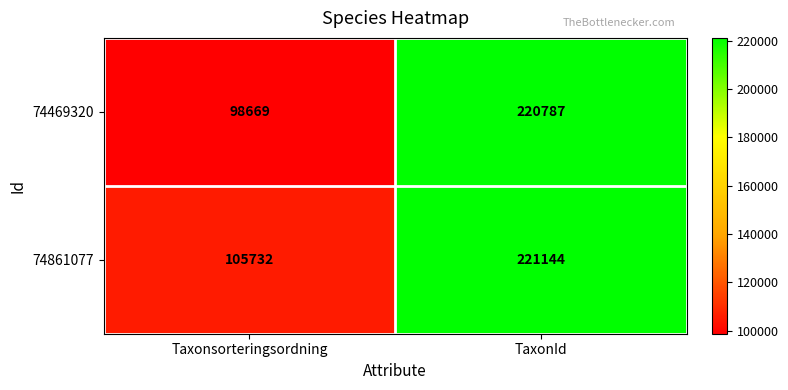

At which category does the chart reach its minimum across all series?

Taxonsorteringsordning